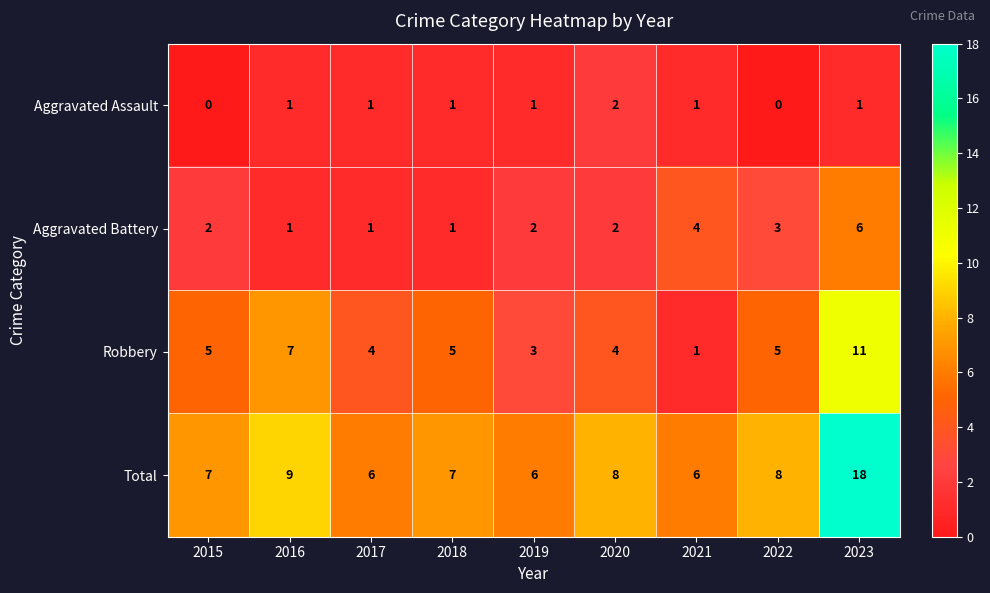

What is the total value across all series at 2019?

12